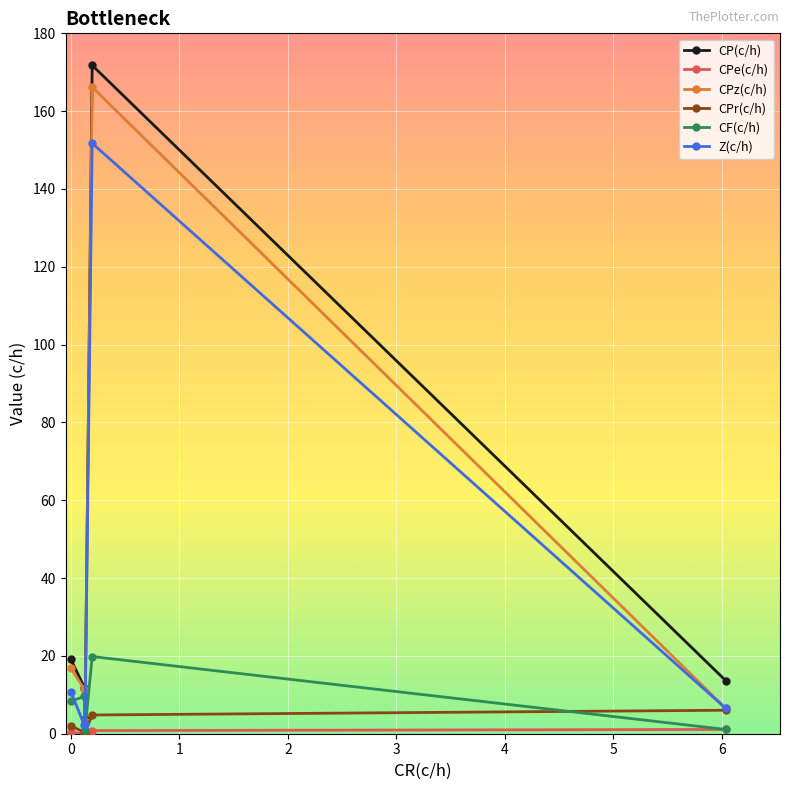

In CP(c/h), how many points are lower than both neighbors (excluding endpoints)?

1